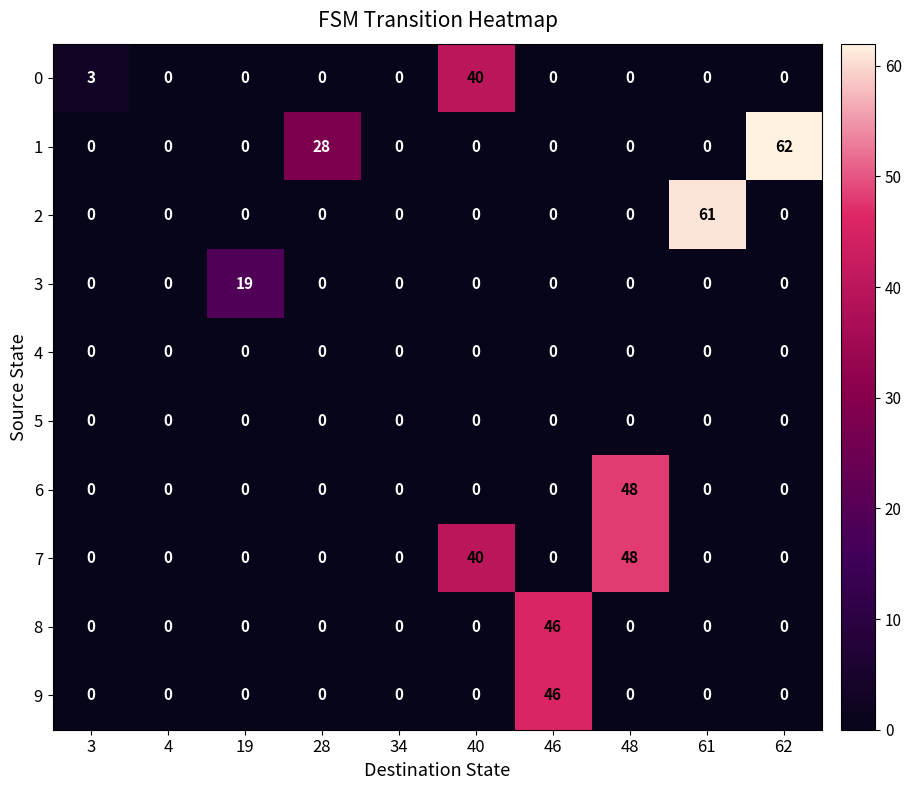

Which category has the highest value across all series?

62